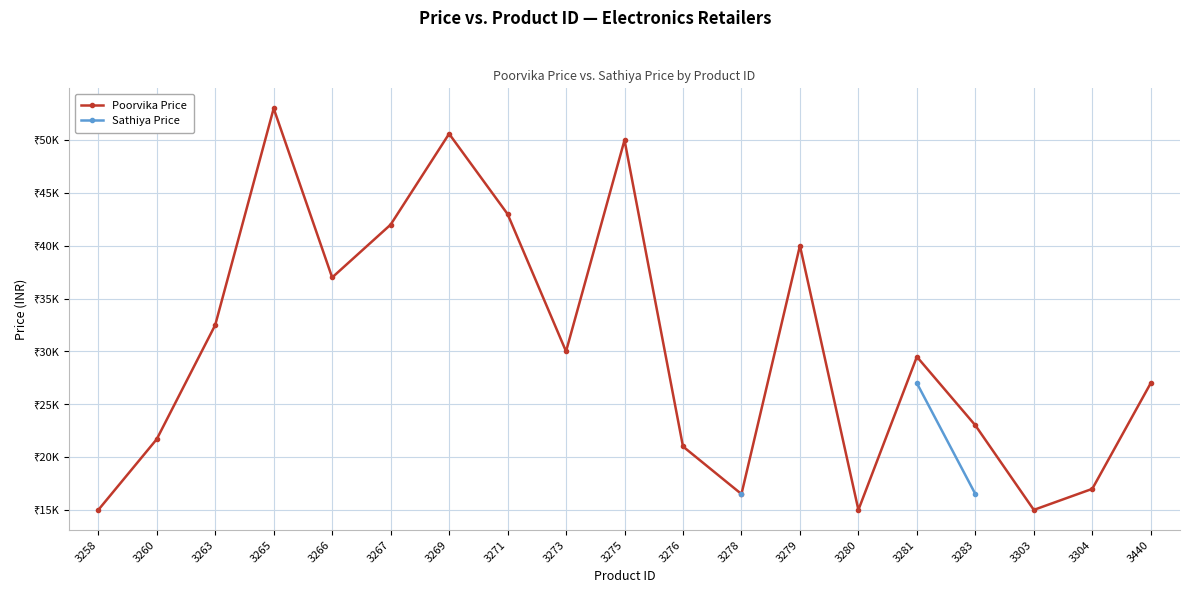

The Poorvika Price series shows 45681.0 at 3440. True or false?

False